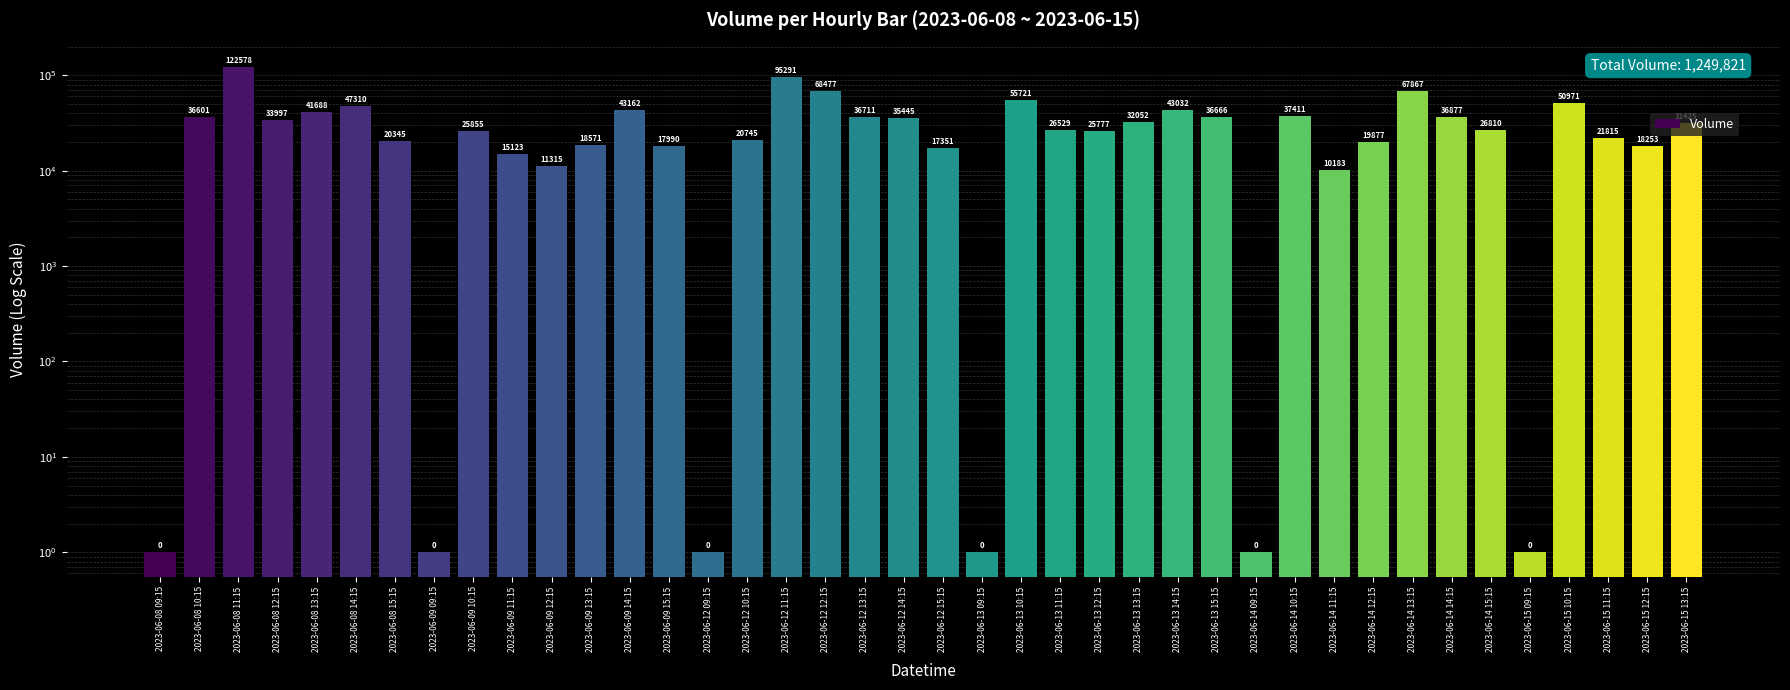

Reading left to right, transcribe all the data shown in this chart.

1	36601	122578	33997	41688	47310	20345	1	25855	15123	11315	18571	43162	17990	1	20745	95291	68477	36711	35445	17351	1	55721	26529	25777	32052	43032	36666	1	37411	10183	19877	67867	36877	26810	1	50971	21815	18253	31425